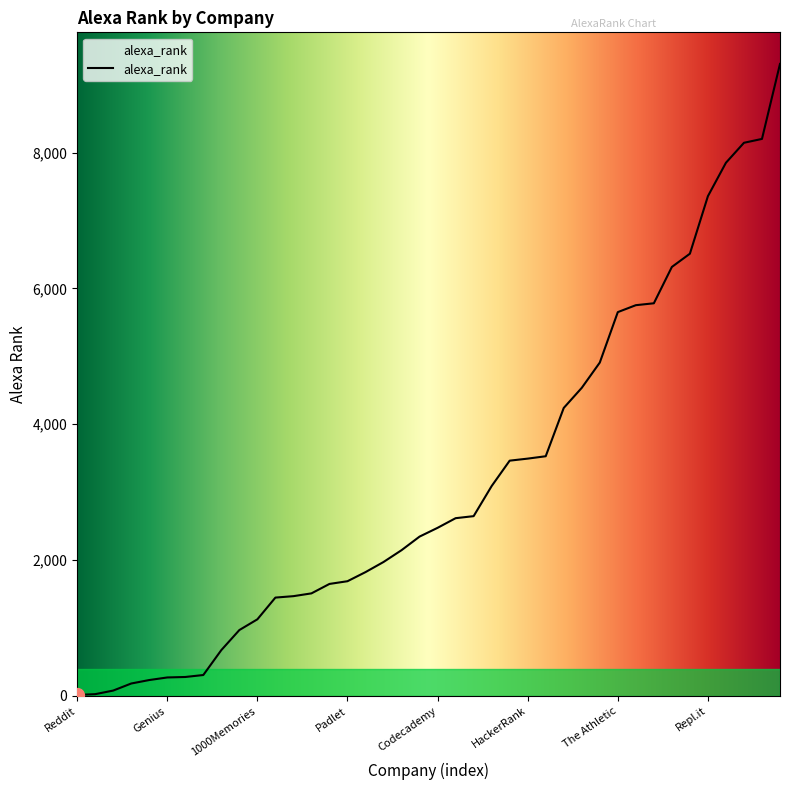

What is the maximum value shown in the chart?

9305